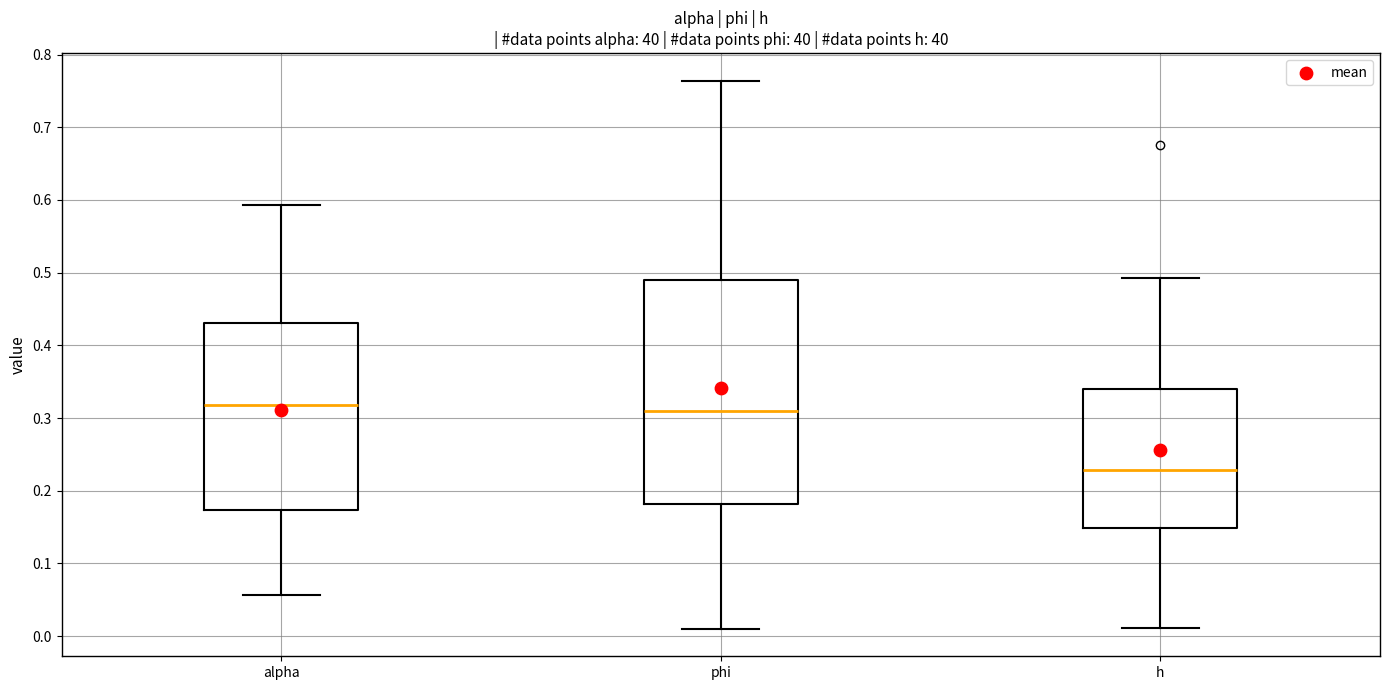

Reading left to right, transcribe this box plot: for each box, give where its median line is, the range the box spans, and where its two whiskers end, as read against the y-axis. The values are not printed on the chart, so give them approximately, as read against the axis.

alpha: median 0.32, box 0.17 to 0.43, whiskers 0.06 to 0.59
phi: median 0.31, box 0.18 to 0.49, whiskers 0.01 to 0.76
h: median 0.23, box 0.15 to 0.34, whiskers 0.01 to 0.49